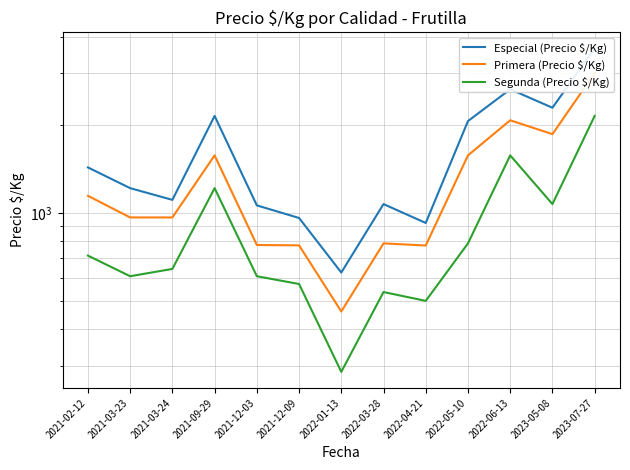

Read the Especial (Precio $/Kg) value at 2021-09-29.

2143